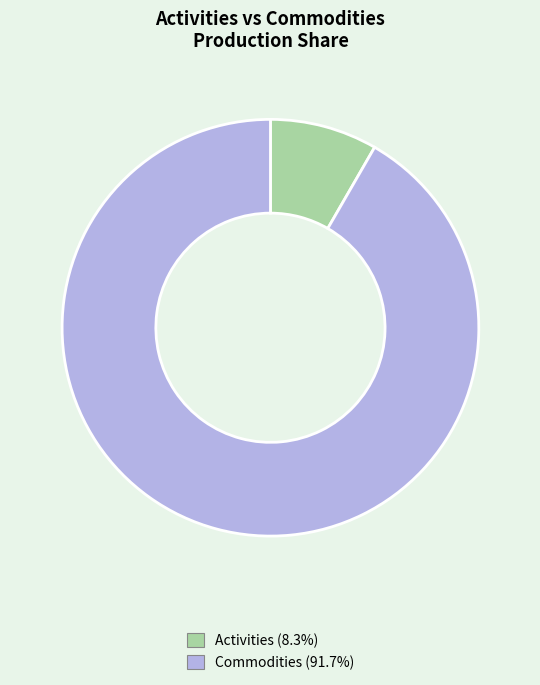

How many slices are in this pie chart?

2